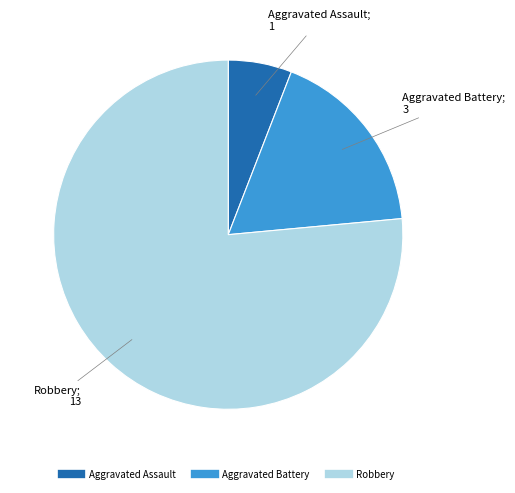

Which slice represents more than half of the pie?

Robbery